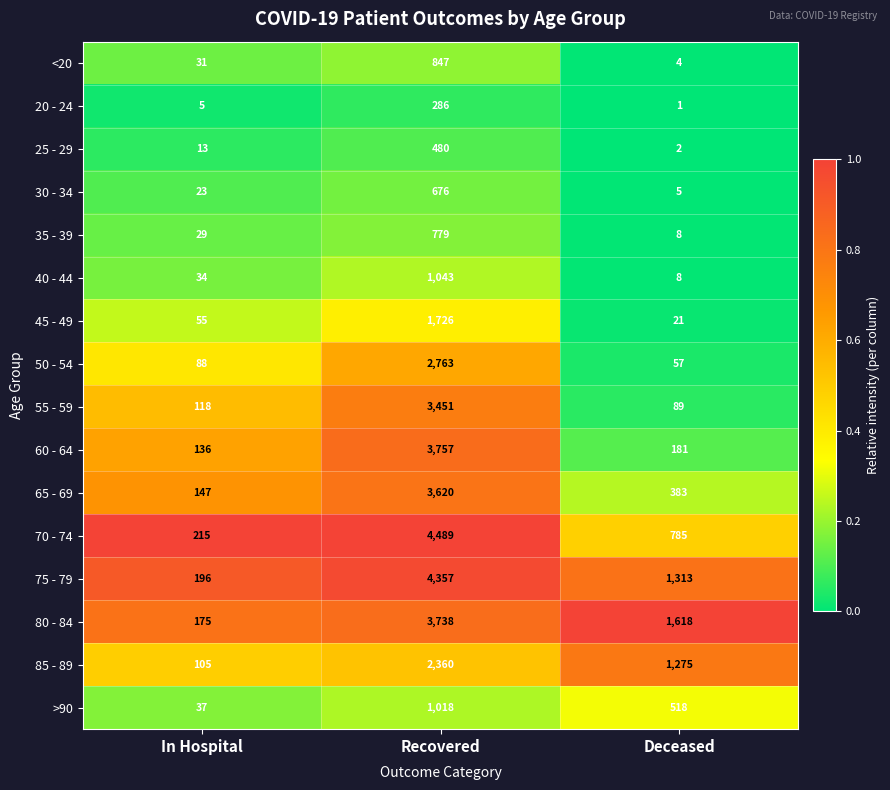

What is the spread (max minus min) of values at In Hospital?

210